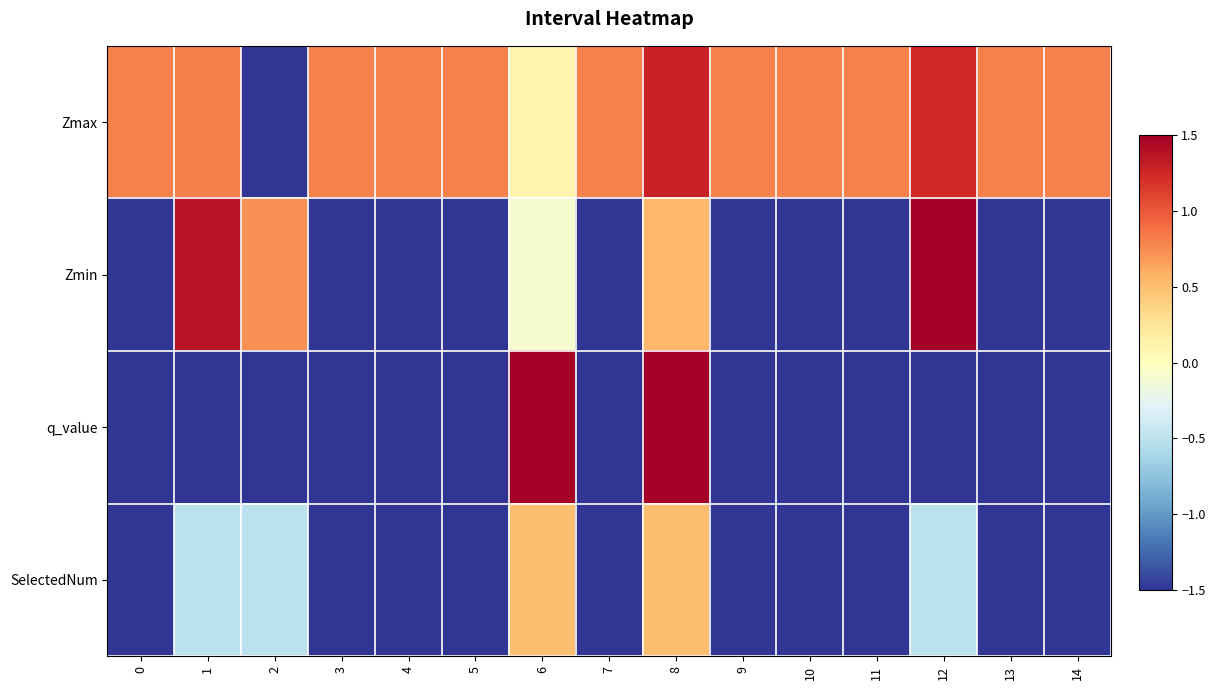

At which category is the sum across all series the highest?

8